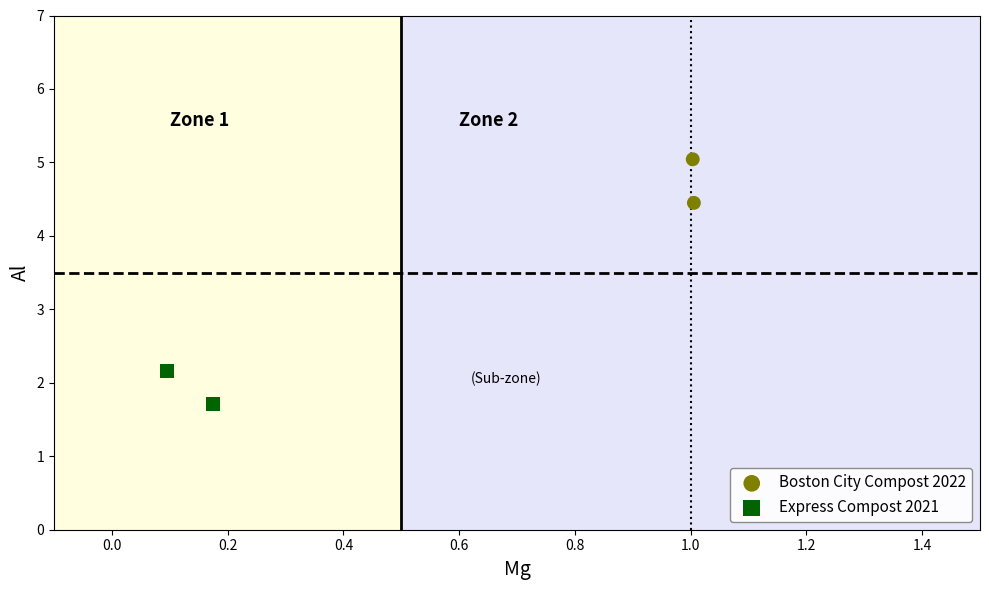

Which series reaches the maximum Y coordinate?

Boston City Compost 2022